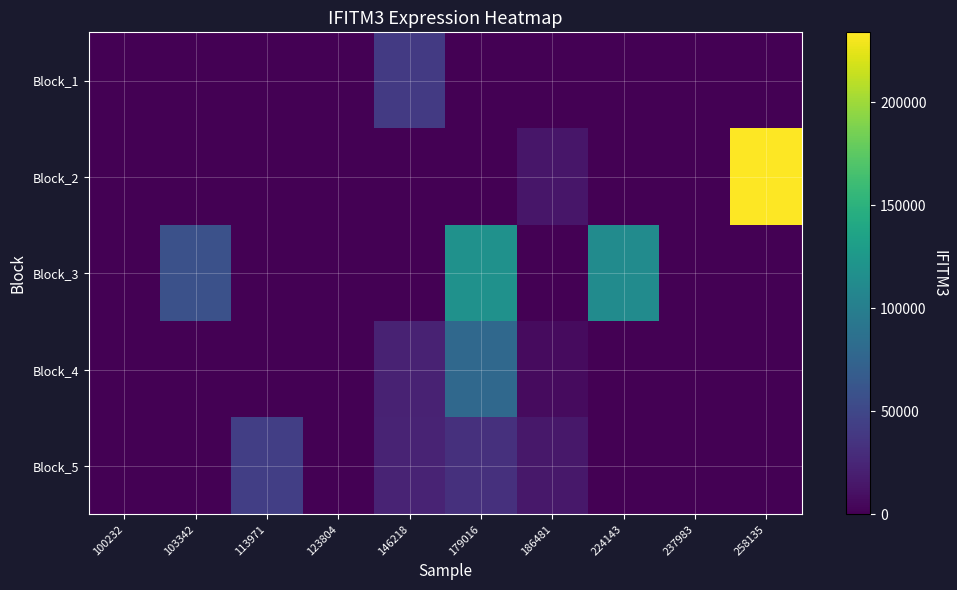

Reading left to right, extract all data points from this chart.

Block_1: 100232=0	103342=0	113971=0	123804=0	146218=40193	179016=0	186481=0	224143=0	237983=0	258135=0
Block_2: 100232=0	103342=0	113971=0	123804=0	146218=0	179016=0	186481=14376	224143=0	237983=0	258135=234018
Block_3: 100232=0	103342=57862	113971=0	123804=0	146218=0	179016=118551	186481=0	224143=112824	237983=0	258135=0
Block_4: 100232=0	103342=0	113971=0	123804=0	146218=22515	179016=79206	186481=6404	224143=0	237983=0	258135=0
Block_5: 100232=0	103342=0	113971=43771	123804=0	146218=23247	179016=32892	186481=15269	224143=0	237983=0	258135=0